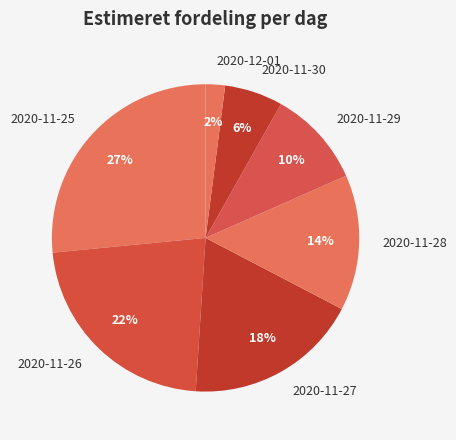

To the nearest percent, what percentage of the pie is 2020-11-28?

14%